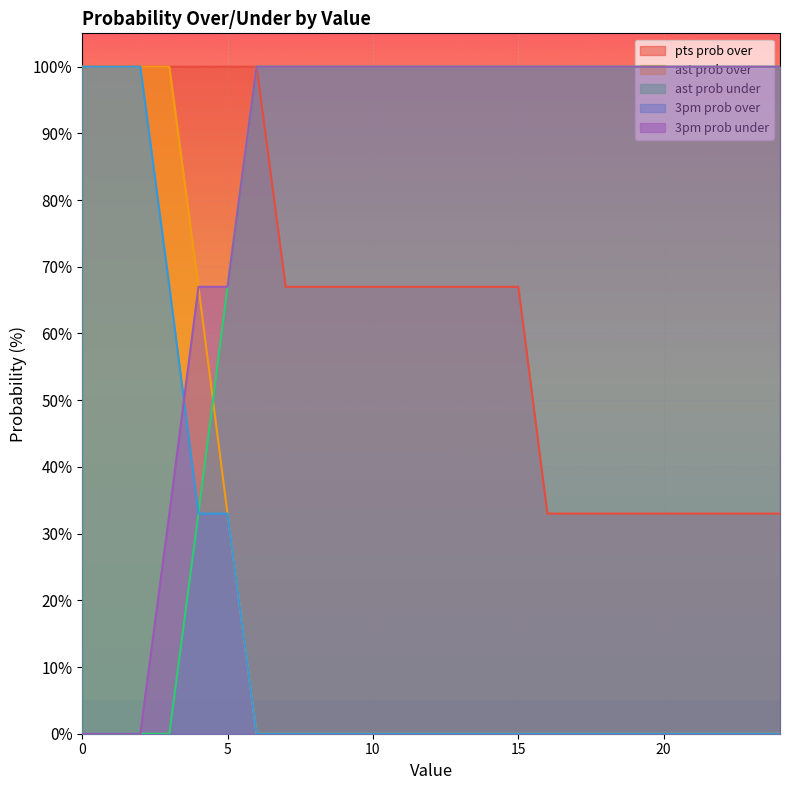

Between 14 and 5, which is larger?

5